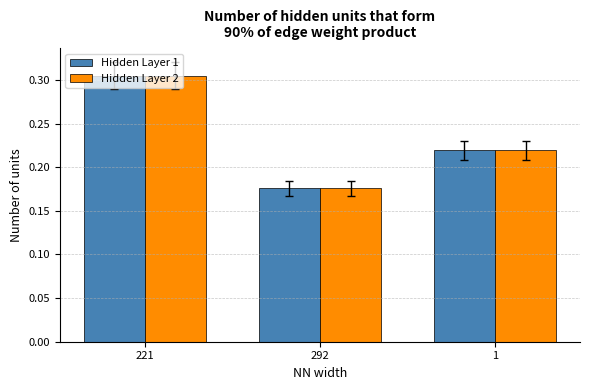

Which category has the highest value across all series?

221